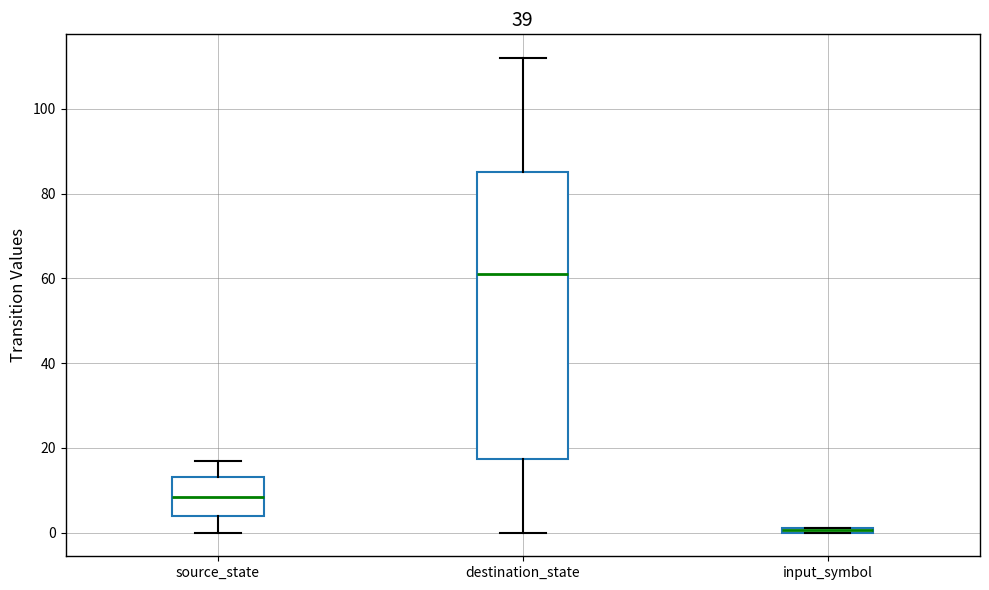

Which box's median line is the highest?

destination_state